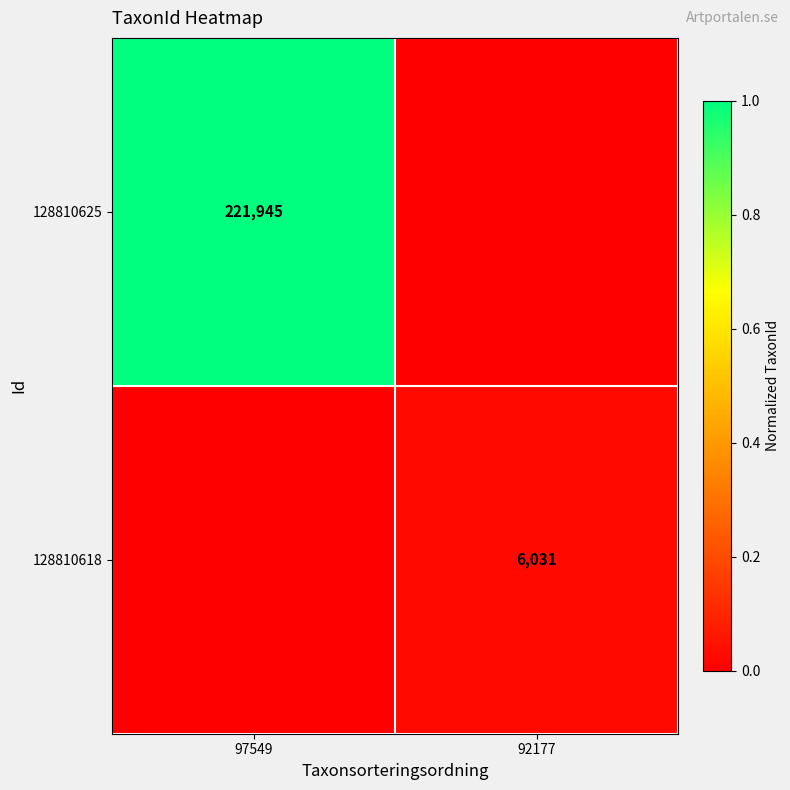

How many data points does each series have?

2